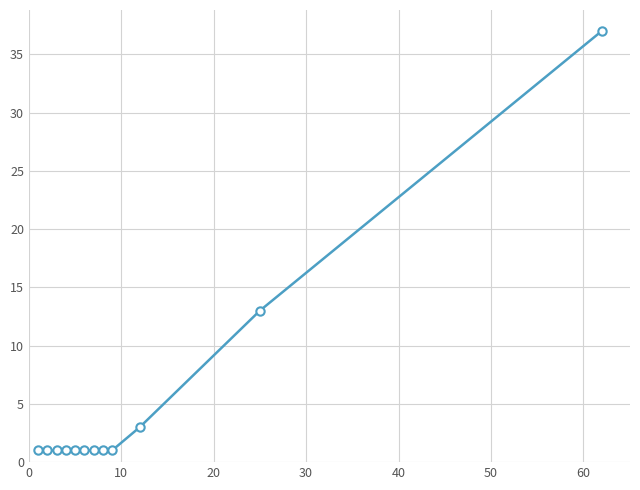

What is the greatest value displayed?

37